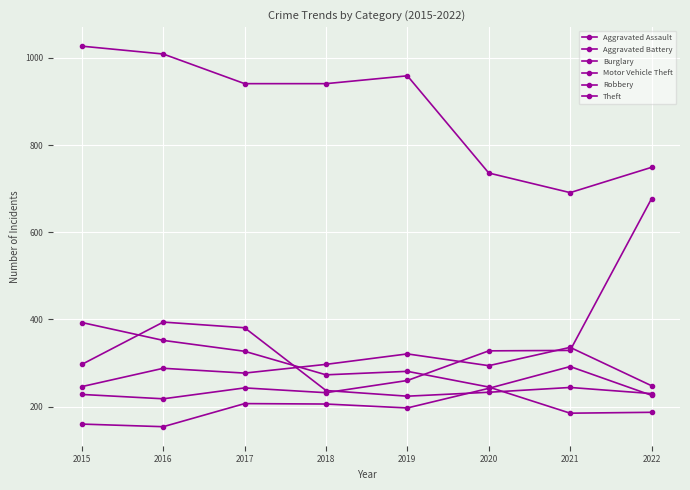

Is this an area chart (filled region under the line)?

No